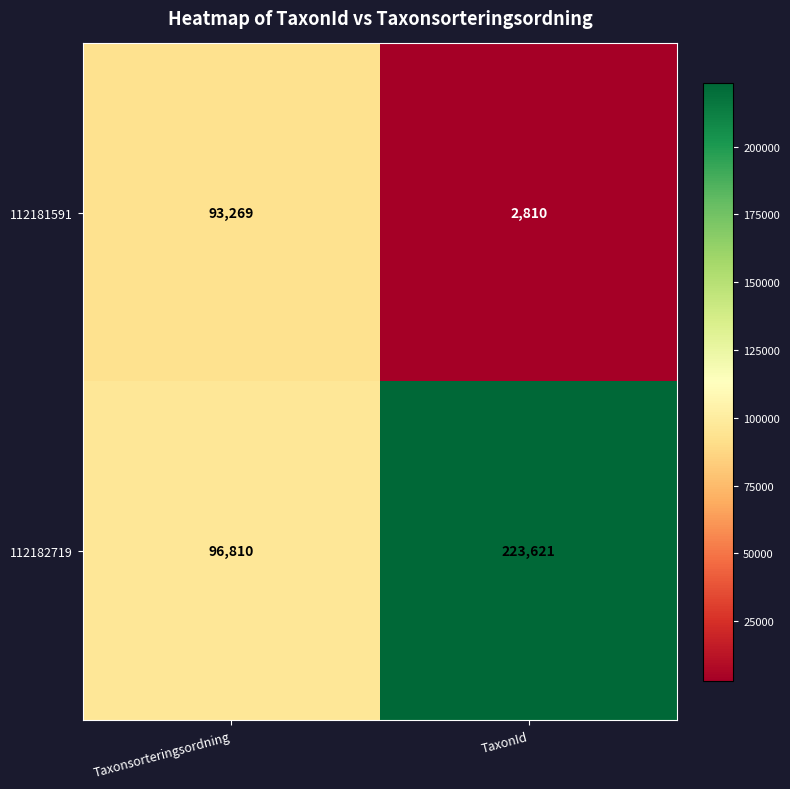

What is the sum of all 112181591 values?

96079